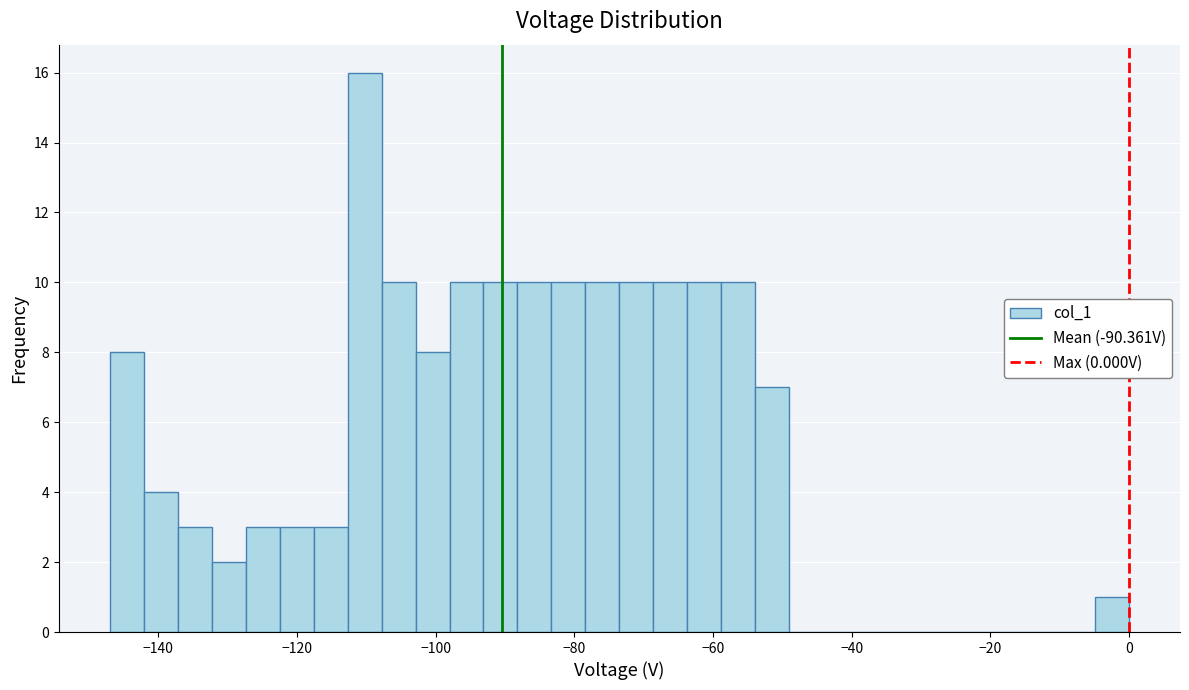

Read against the x-axis, roughly where is the centre of the tallest bar?

-110